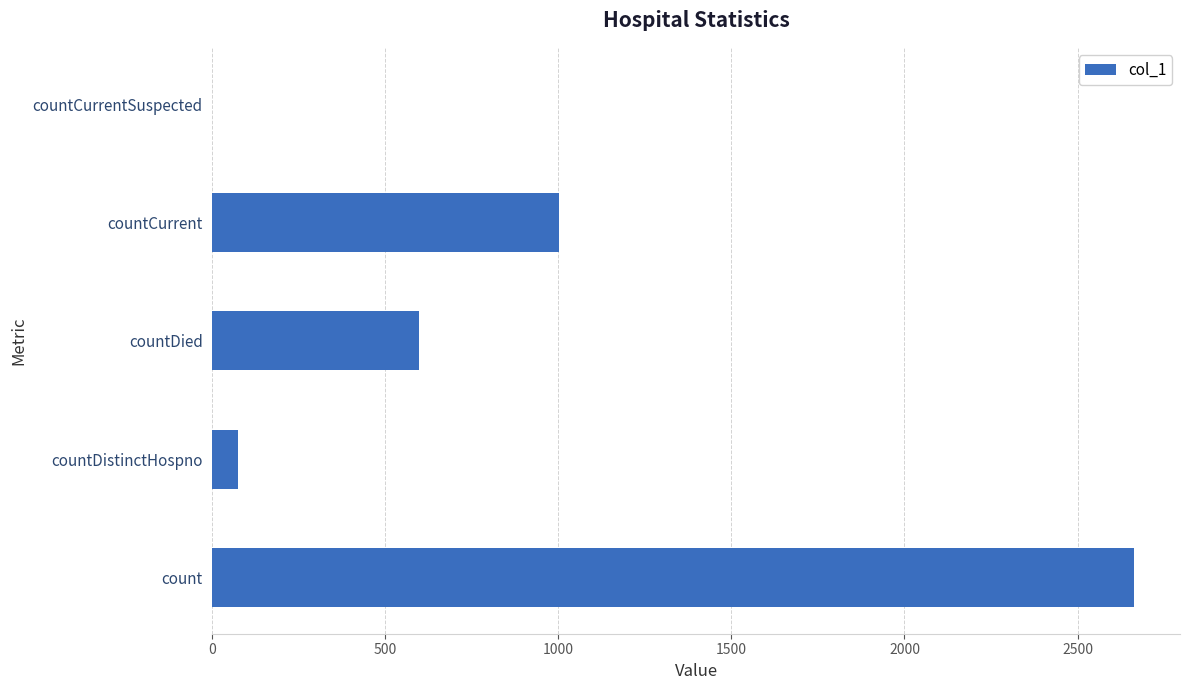

At which label is the value closest to 1331?

countCurrent